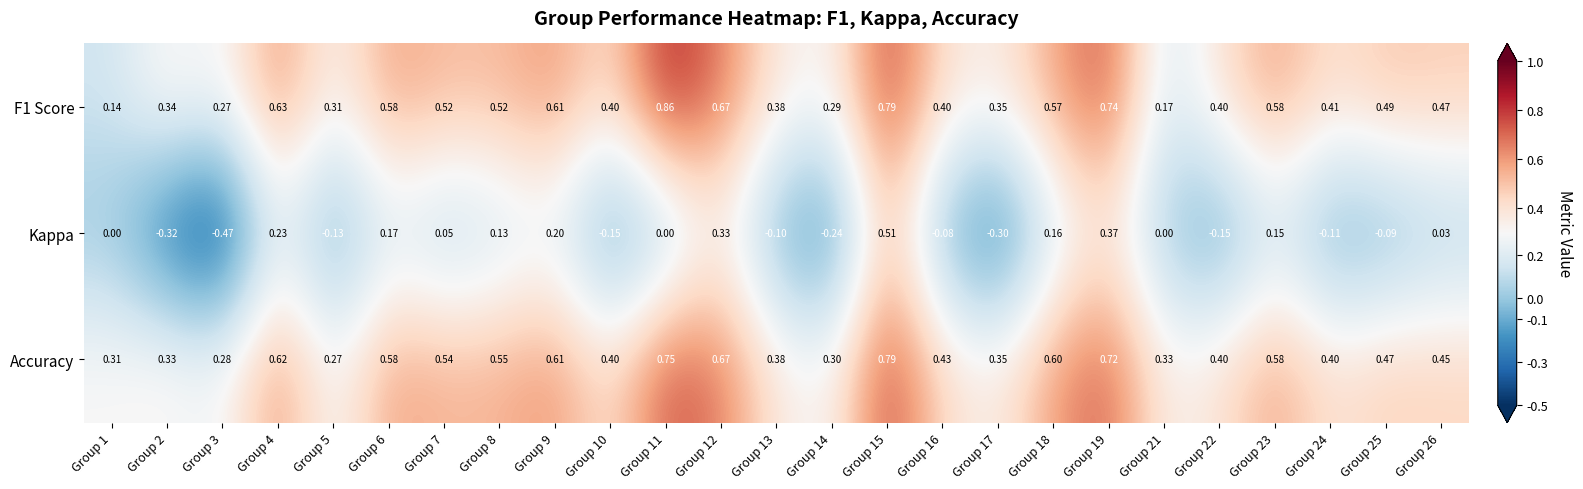

Between Group 7 and Group 10, which series saw the biggest shift?

Kappa